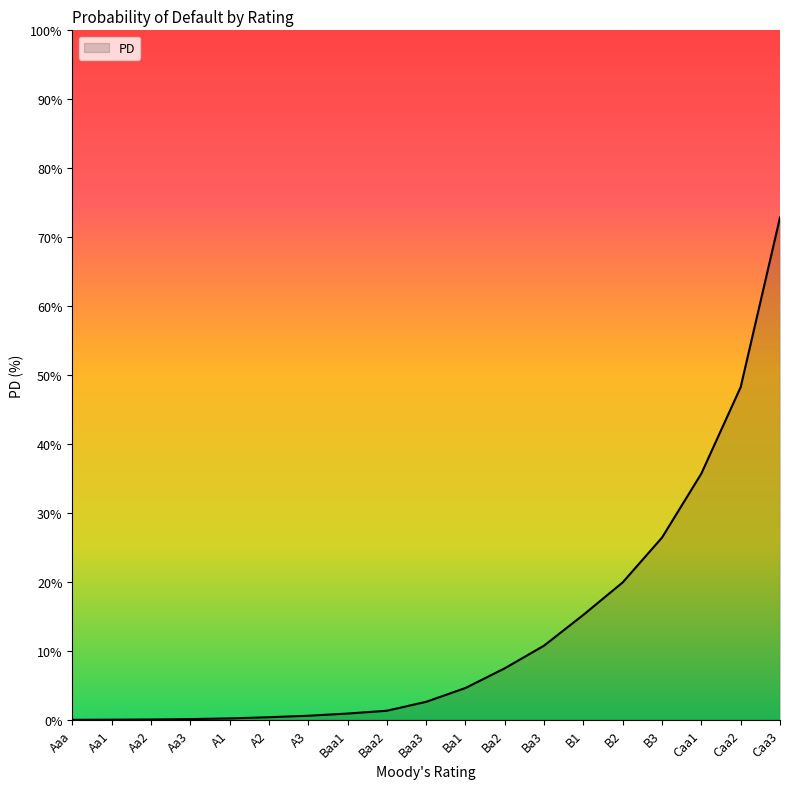

Which has a higher value, B2 or Ba2?

B2